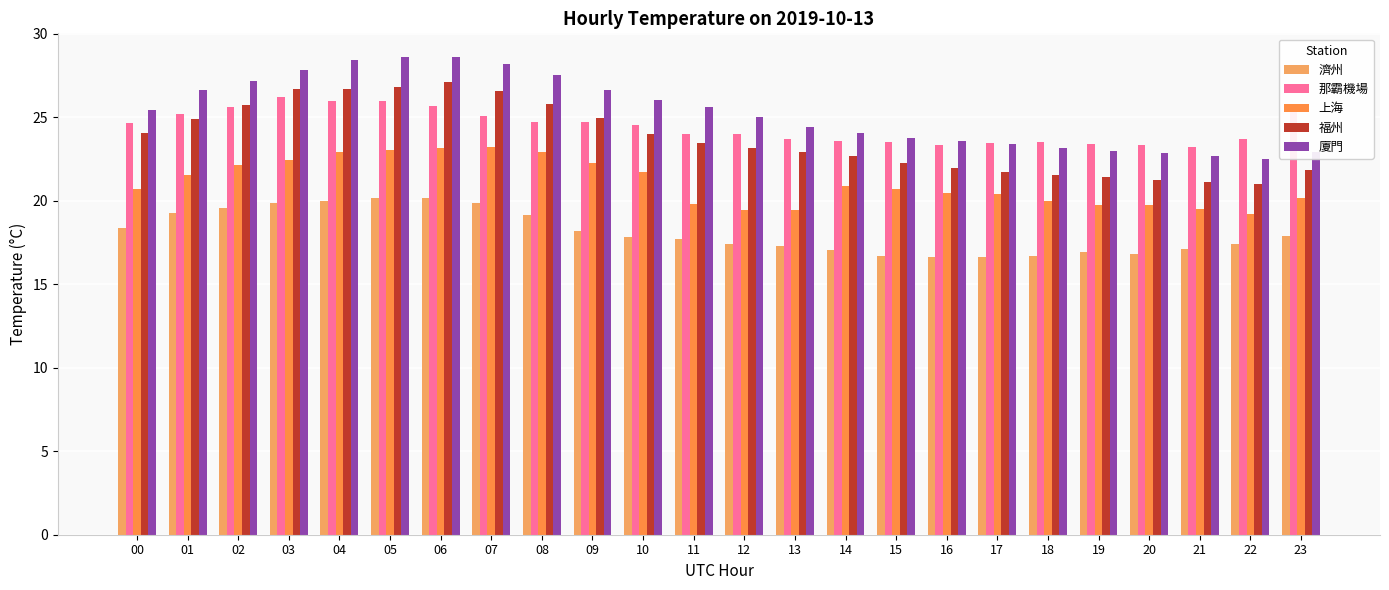

What is the value of the 濟州 bar at the 12th from the left?

17.7